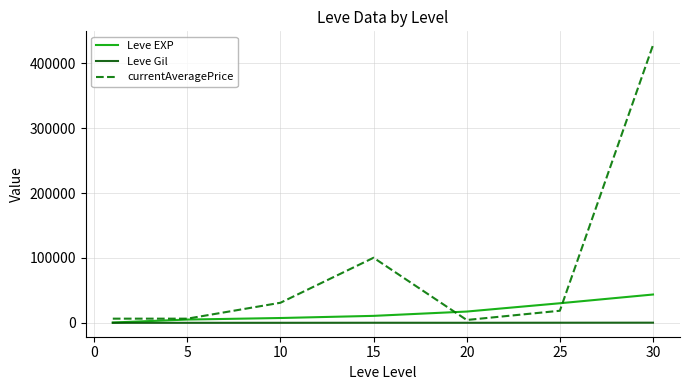

Which series has the largest total across all categories?

currentAveragePrice